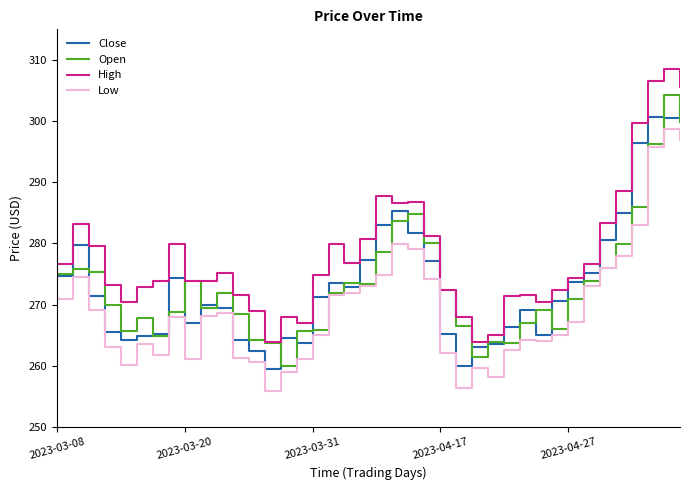

True or false: High and Low intersect in this chart.

False